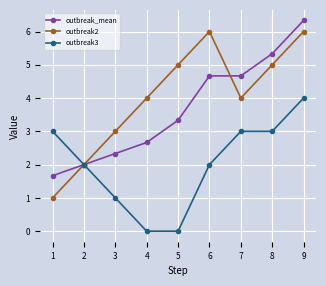

How many lines are shown in the chart?

3